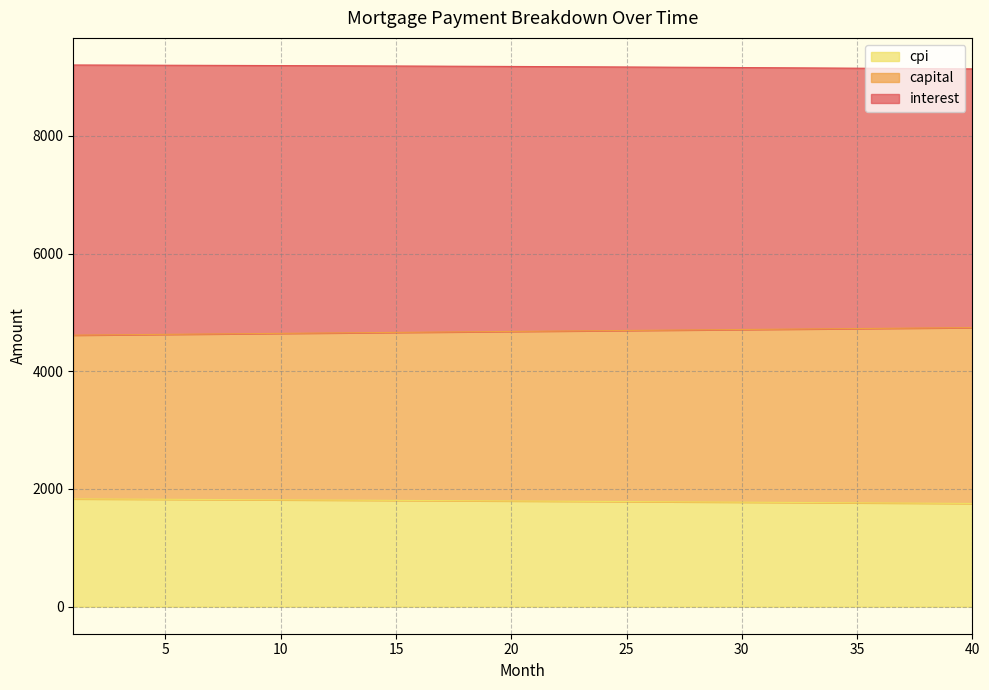

What is the lowest value of the cpi series?

1753.5